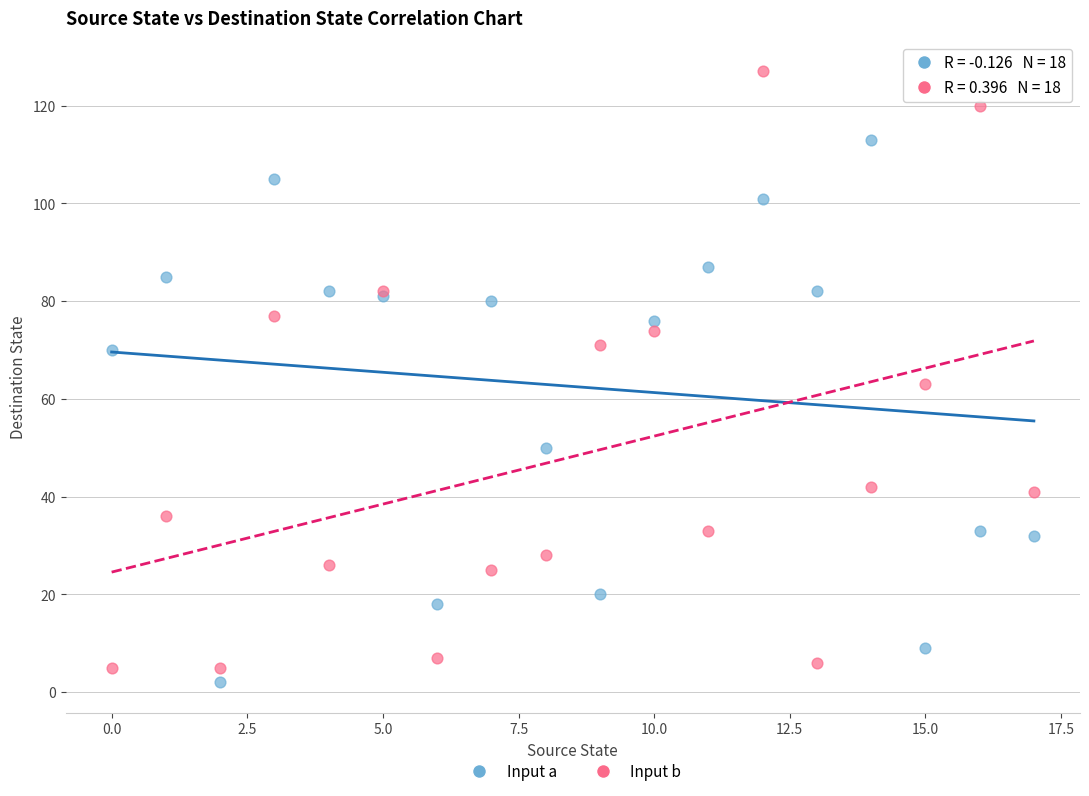

What are all the series names shown in the legend?

Input a, Input b